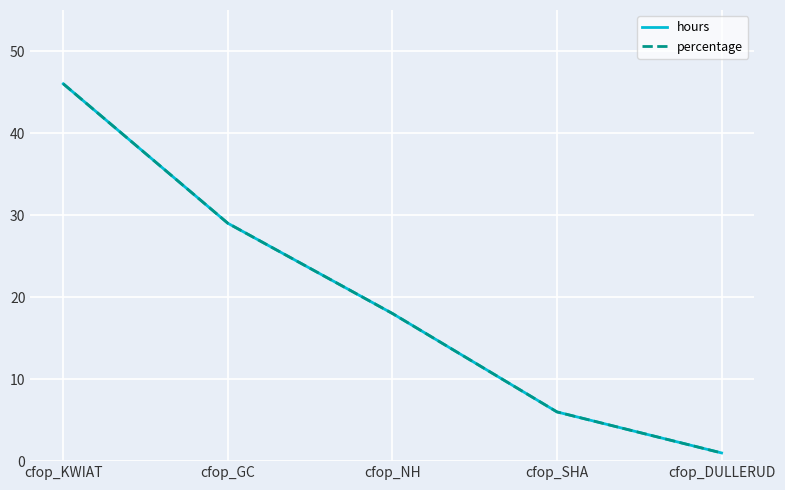

Does the chart have visible grid lines?

Yes